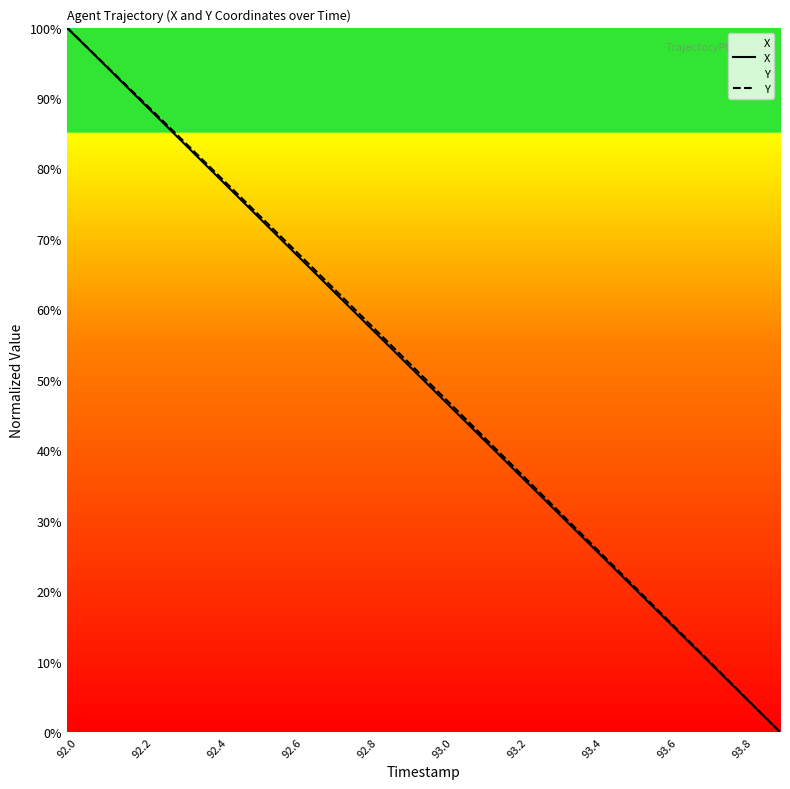

At which category is the sum across all series the highest?

92.0